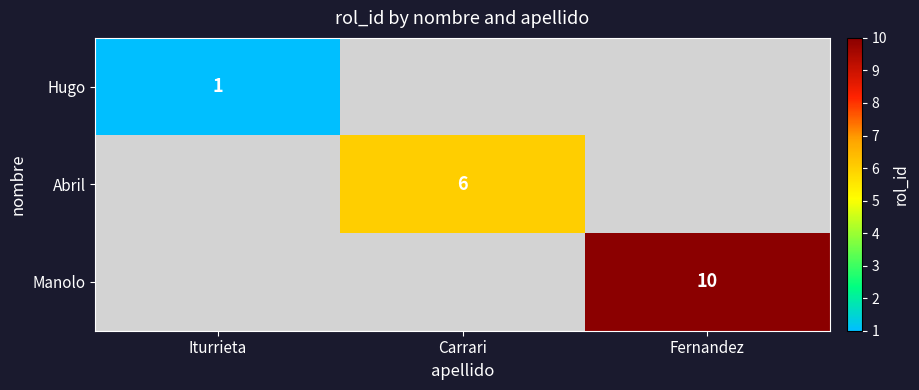

The Abril series shows 4 at Carrari. True or false?

False